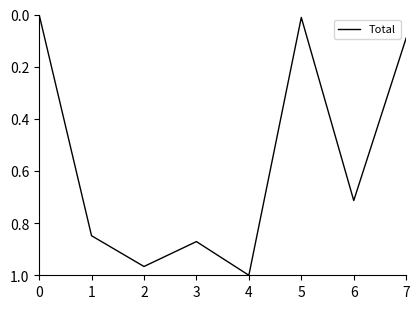

How many distinct data groups are displayed?

1